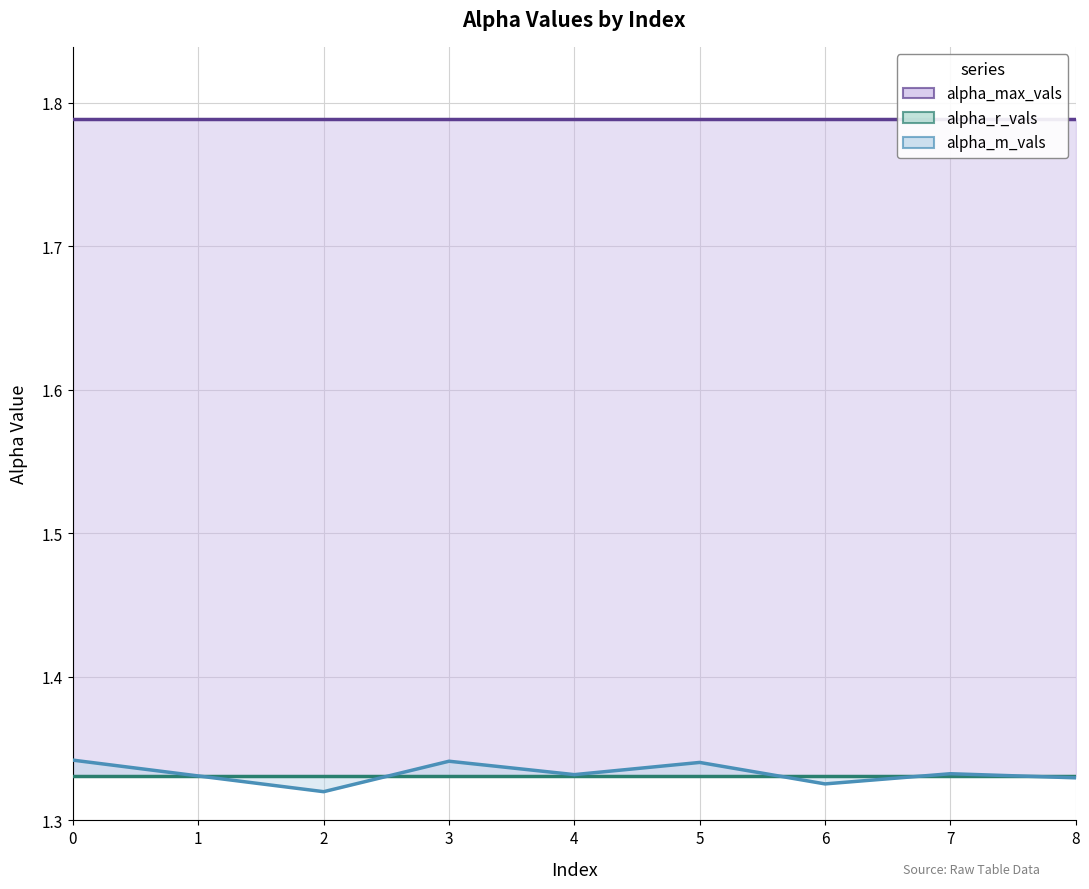

What is the value of the alpha_m_vals point at the 8th from the left?

1.3